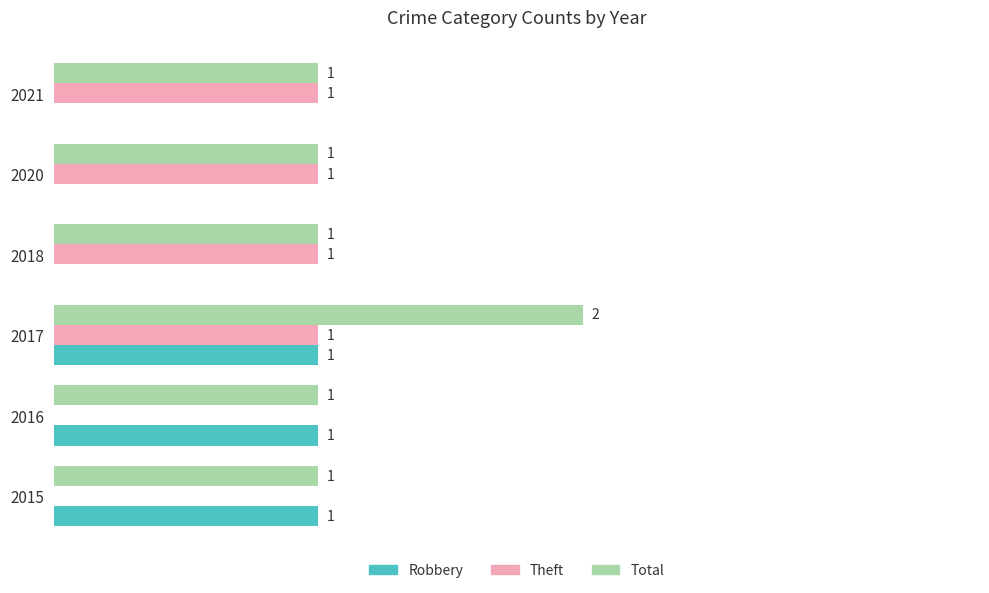

Which series has the largest total across all categories?

Total